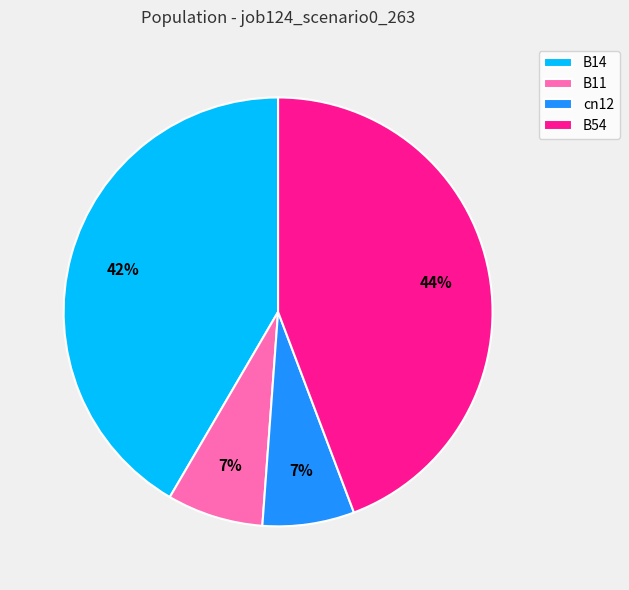

The cn12 slice represents 7% of the pie. True or false?

True